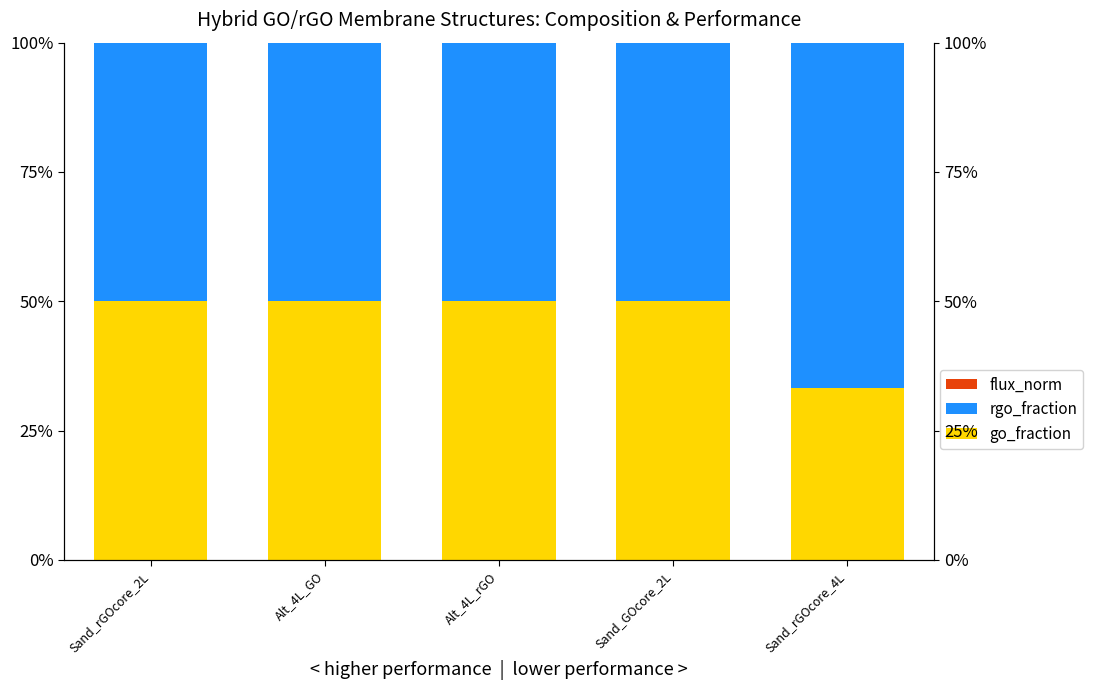

At which label is rgo_fraction closest to 0?

Sand_rGOcore_2L